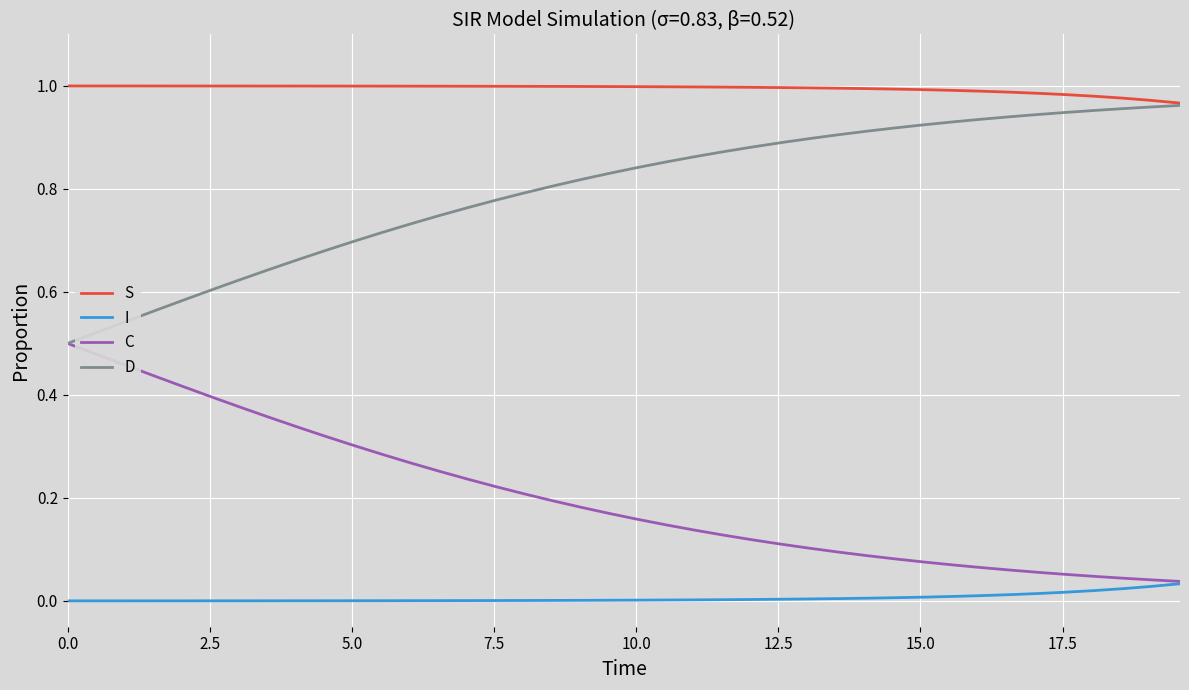

Which series has the largest total across all categories?

S